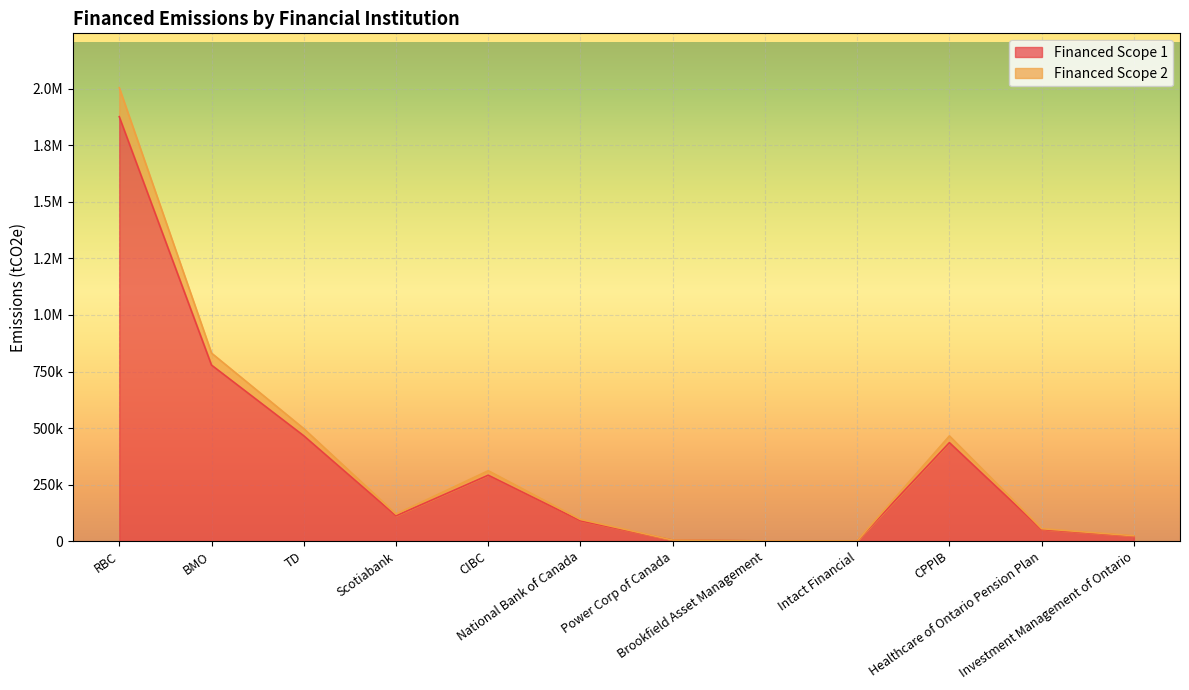

In Financed Scope 1, how many points are higher than both neighbors (excluding endpoints)?

2